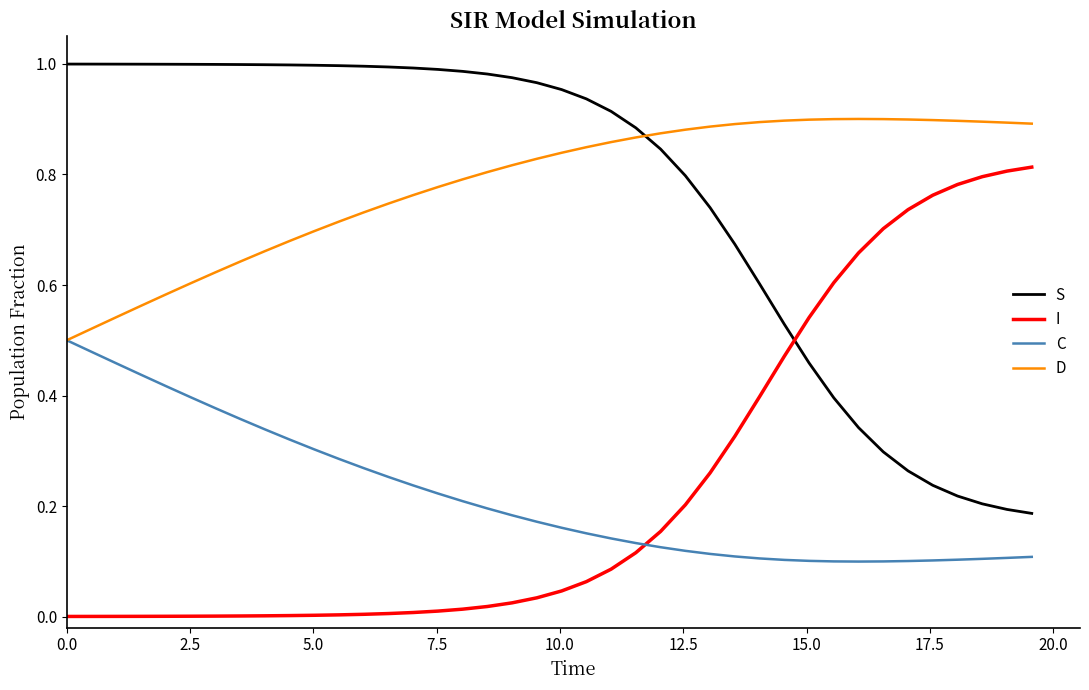

True or false: I and D intersect in this chart.

False